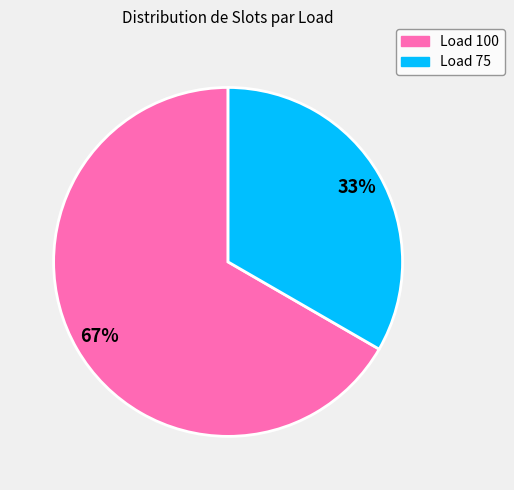

To the nearest percent, what is the average slice percentage?

50%